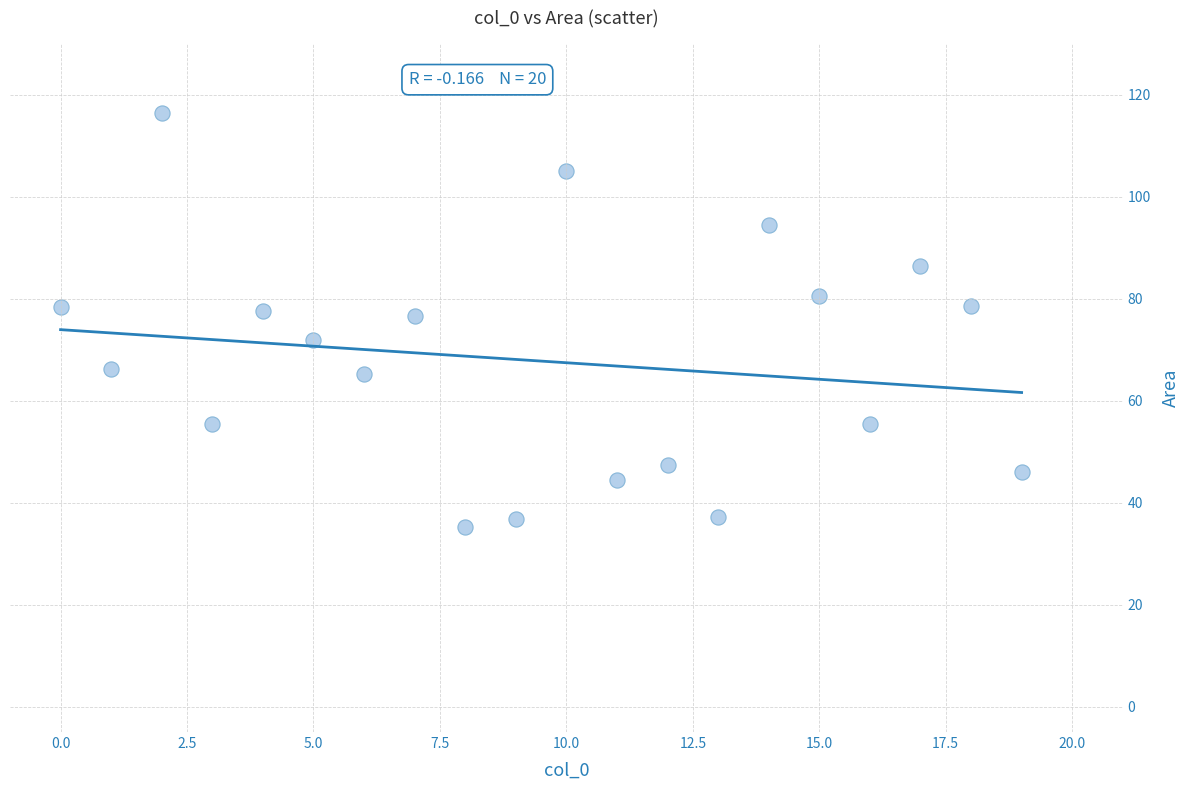

What is the range of Y values (max minus min)?

81.2